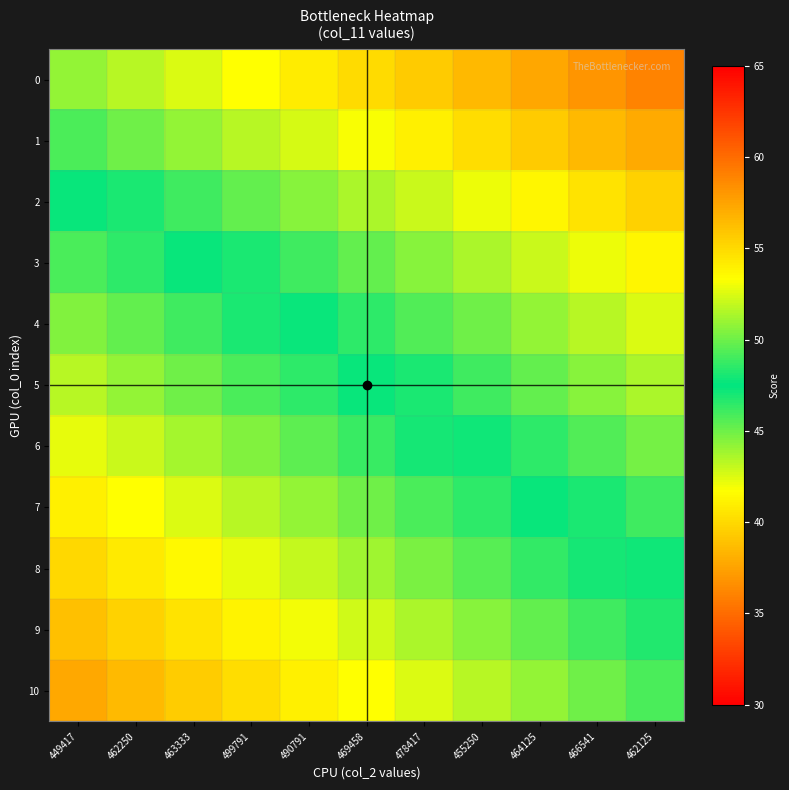

Reading left to right, transcribe all the data shown in this chart.

0: 449417=50.9	462250=51.7	463333=52.5	499791=53.3	490791=54.1	469458=54.9	478417=55.7	455250=56.5	464125=57.3	466541=58.1	462125=58.9
1: 449417=49.2	462250=50.0	463333=50.8	499791=51.6	490791=52.4	469458=53.2	478417=54.0	455250=54.8	464125=55.6	466541=56.4	462125=57.2
2: 449417=47.3	462250=48.1	463333=48.9	499791=49.7	490791=50.5	469458=51.3	478417=52.1	455250=52.9	464125=53.7	466541=54.5	462125=55.3
3: 449417=45.7	462250=46.5	463333=47.3	499791=48.1	490791=48.9	469458=49.7	478417=50.5	455250=51.3	464125=52.1	466541=52.9	462125=53.7
4: 449417=44.5	462250=45.3	463333=46.1	499791=46.9	490791=47.7	469458=48.5	478417=49.3	455250=50.1	464125=50.9	466541=51.7	462125=52.5
5: 449417=43.3	462250=44.1	463333=44.9	499791=45.7	490791=46.5	469458=47.3	478417=48.1	455250=48.9	464125=49.7	466541=50.5	462125=51.3
6: 449417=42.2	462250=43.0	463333=43.8	499791=44.6	490791=45.4	469458=46.2	478417=47.0	455250=47.8	464125=48.6	466541=49.4	462125=50.2
7: 449417=40.9	462250=41.7	463333=42.5	499791=43.3	490791=44.1	469458=44.9	478417=45.7	455250=46.5	464125=47.3	466541=48.1	462125=48.9
8: 449417=39.9	462250=40.7	463333=41.5	499791=42.3	490791=43.1	469458=43.9	478417=44.7	455250=45.5	464125=46.3	466541=47.1	462125=47.9
9: 449417=38.8	462250=39.6	463333=40.4	499791=41.2	490791=42.0	469458=42.8	478417=43.6	455250=44.4	464125=45.2	466541=46.0	462125=46.8
10: 449417=37.7	462250=38.5	463333=39.3	499791=40.1	490791=40.9	469458=41.7	478417=42.5	455250=43.3	464125=44.1	466541=44.9	462125=45.7